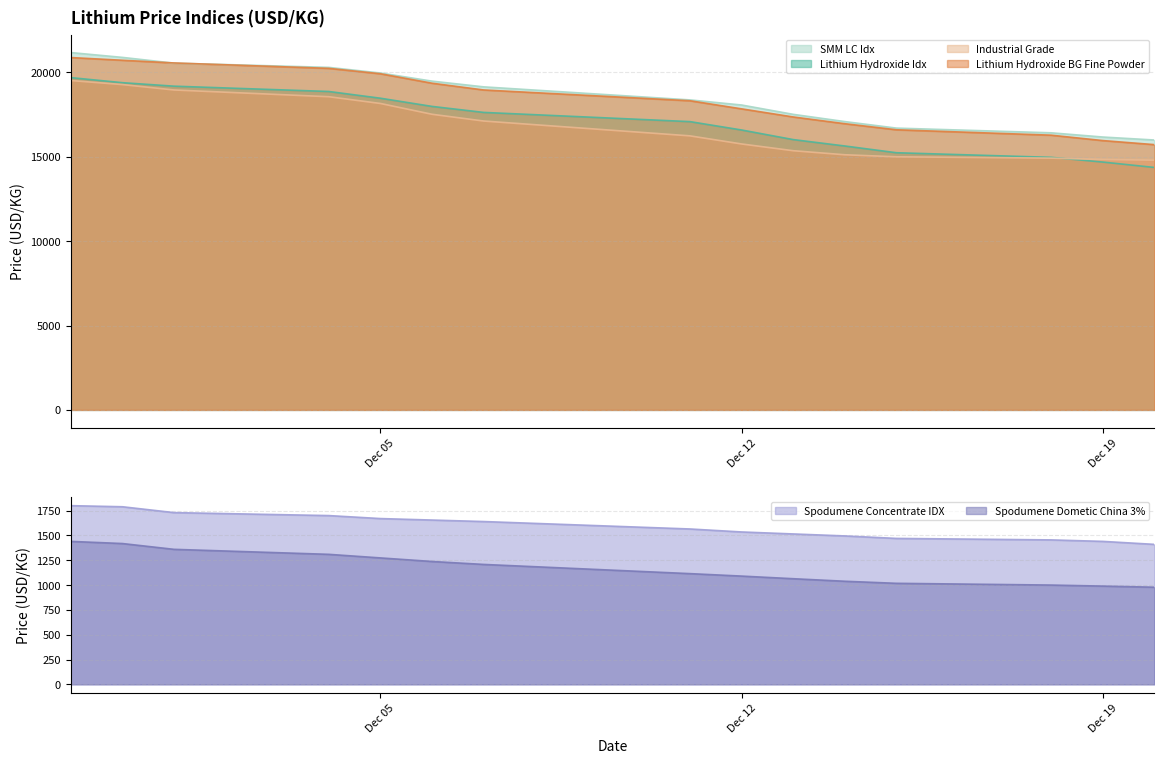

Does the chart display data point markers on the line(s)?

No